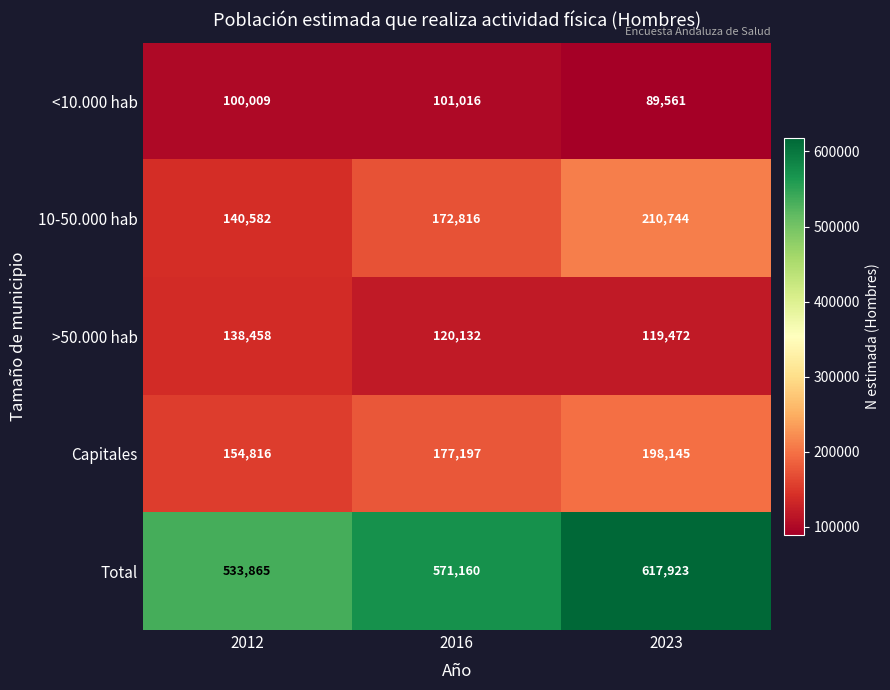

Reading left to right, extract all data points from this chart.

<10.000 hab: 2012=100009	2016=101016	2023=89561
10-50.000 hab: 2012=140582	2016=172816	2023=210744
>50.000 hab: 2012=138458	2016=120132	2023=119472
Capitales: 2012=154816	2016=177197	2023=198145
Total: 2012=533865	2016=571160	2023=617923